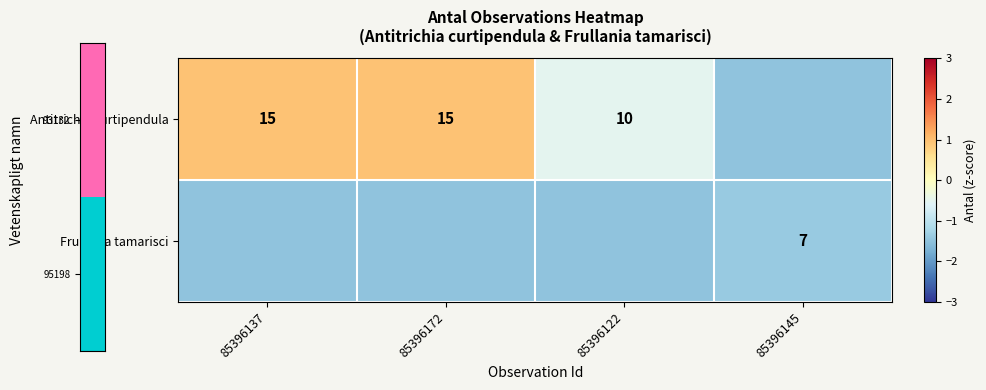

Is it true that Antitrichia curtipendula equals 26.7 at 85396172?

False